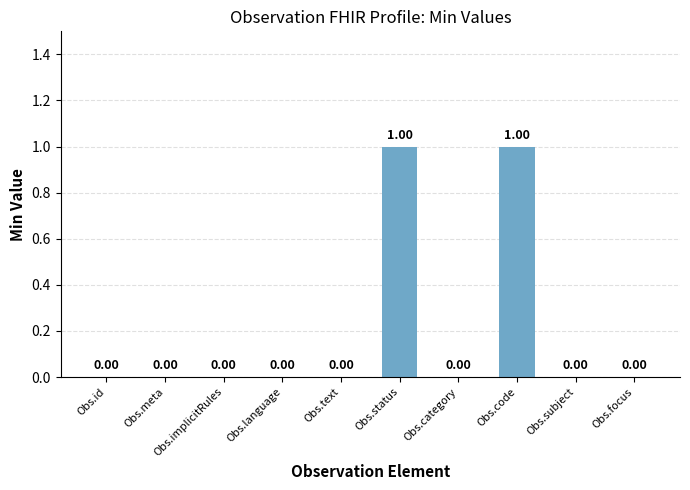

The value at Obs.status is 2. True or false?

False